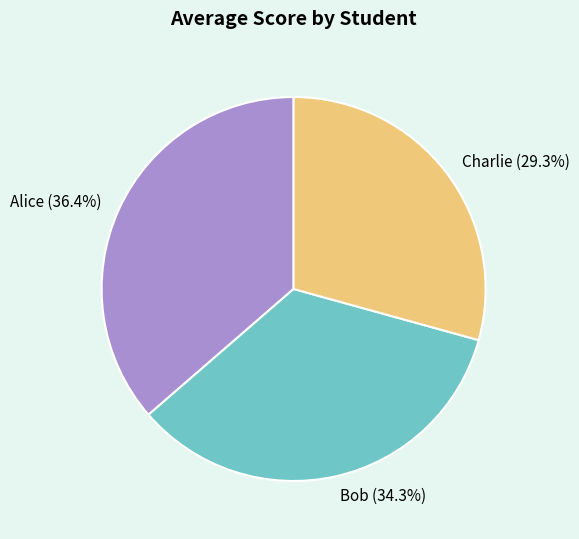

Does any single category account for the majority?

No